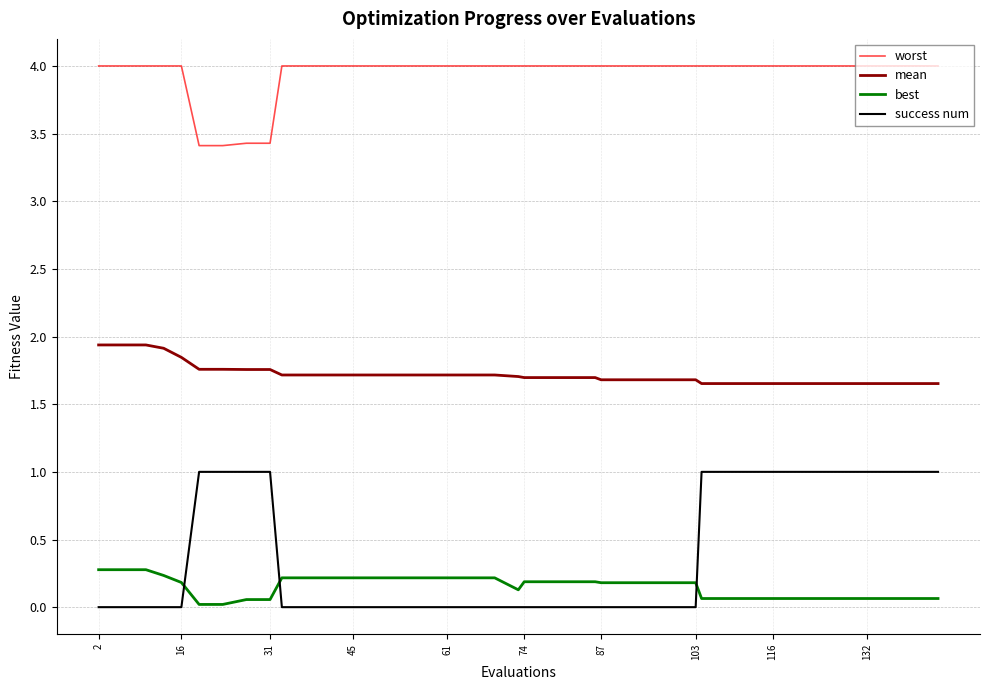

True or false: best and worst intersect in this chart.

False